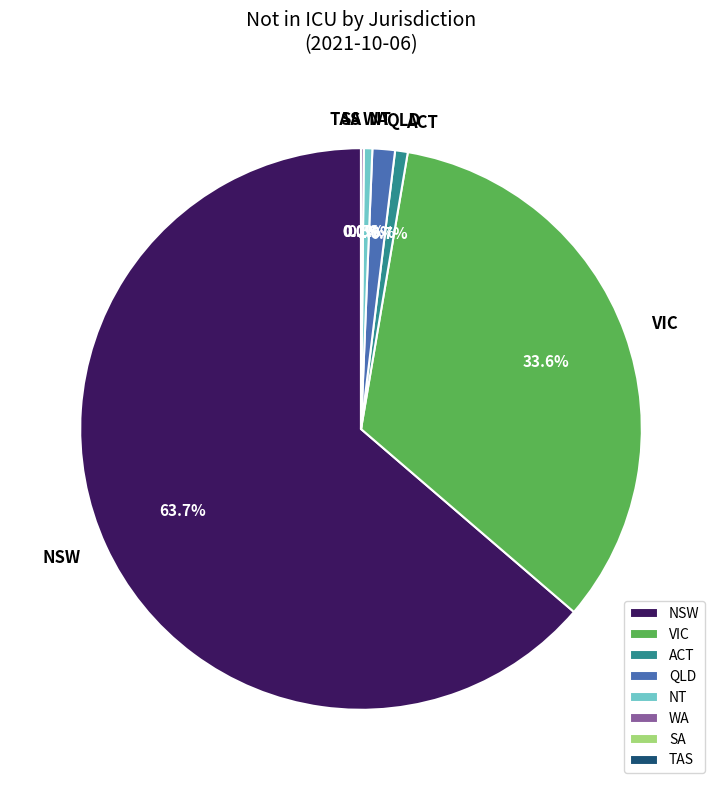

True or false: ACT accounts for 1% of the total.

True